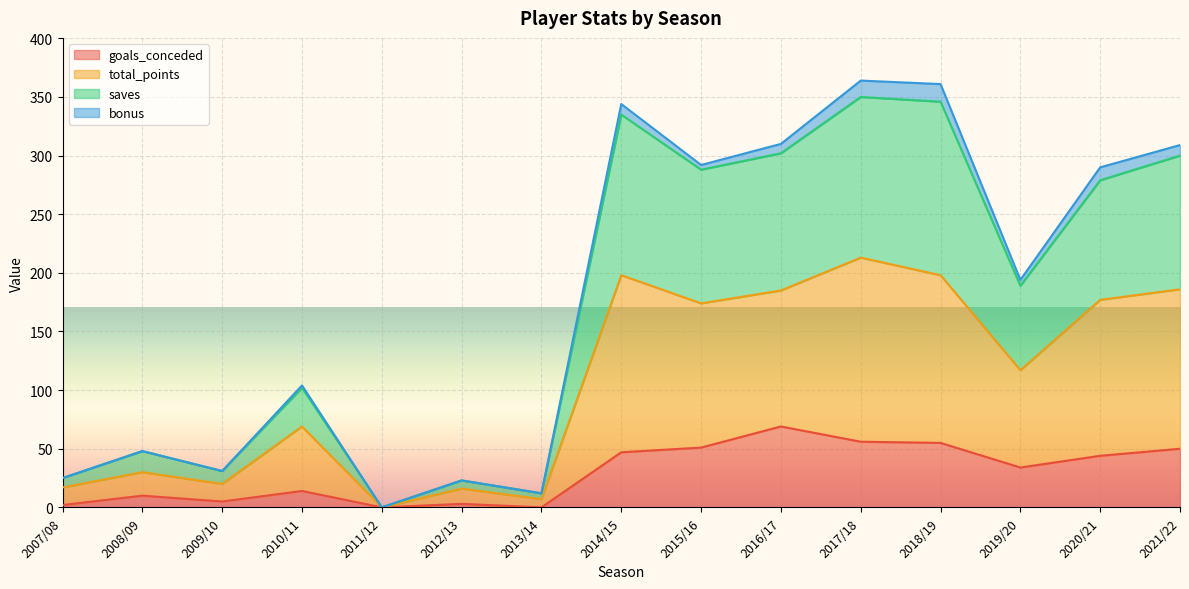

What is the difference between the maximum and minimum values in the total_points series?

213